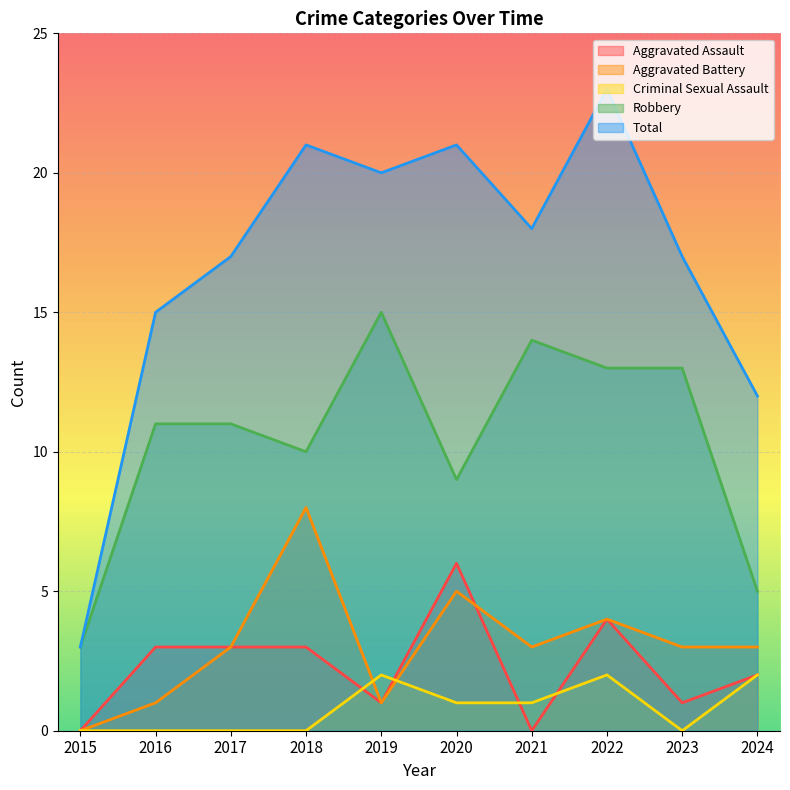

Reading right to left, what are all the values shown in this chart?

Aggravated Assault: 2024=2	2023=1	2022=4	2021=0	2020=6	2019=1	2018=3	2017=3	2016=3	2015=0
Aggravated Battery: 2024=3	2023=3	2022=4	2021=3	2020=5	2019=1	2018=8	2017=3	2016=1	2015=0
Criminal Sexual Assault: 2024=2	2023=0	2022=2	2021=1	2020=1	2019=2	2018=0	2017=0	2016=0	2015=0
Robbery: 2024=5	2023=13	2022=13	2021=14	2020=9	2019=15	2018=10	2017=11	2016=11	2015=3
Total: 2024=12	2023=17	2022=23	2021=18	2020=21	2019=20	2018=21	2017=17	2016=15	2015=3